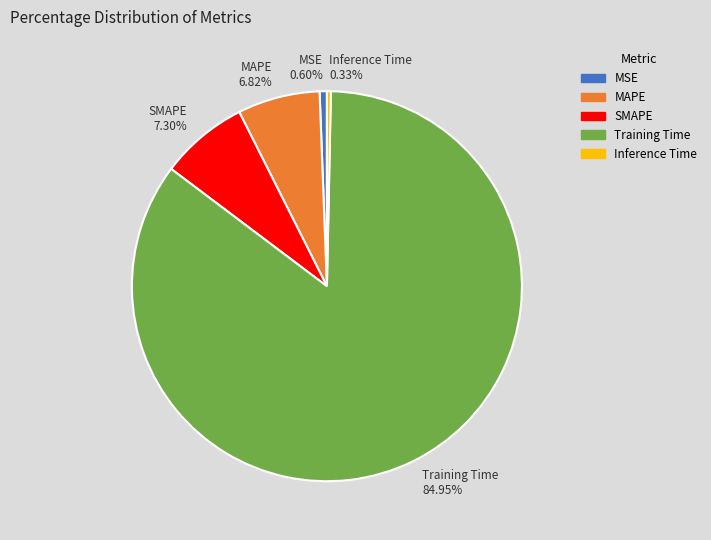

What is the largest slice in the pie chart?

Training Time